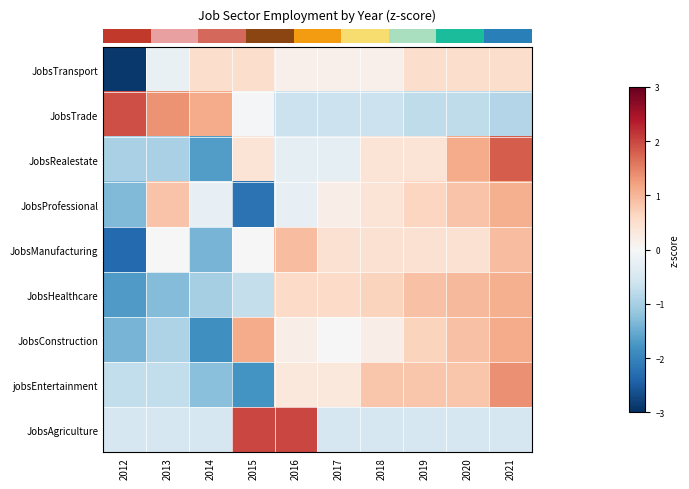

Count the number of categories in the chart.

10